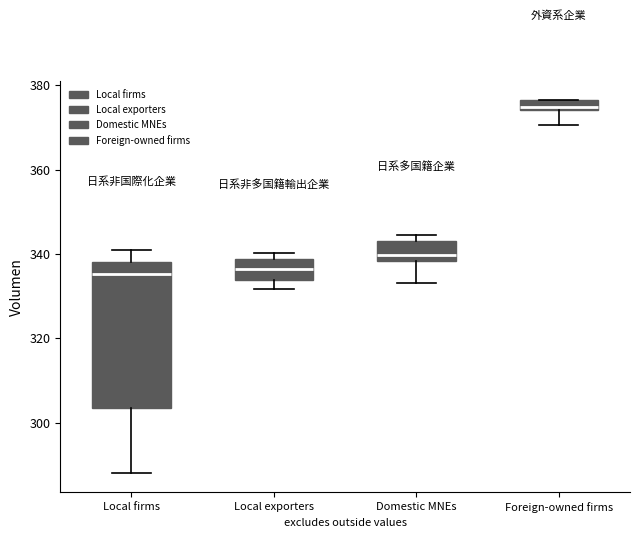

Where is the lower edge of the box for Local firms on the y-axis? The values are not printed on the chart, so give them approximately, as read against the axis.

304